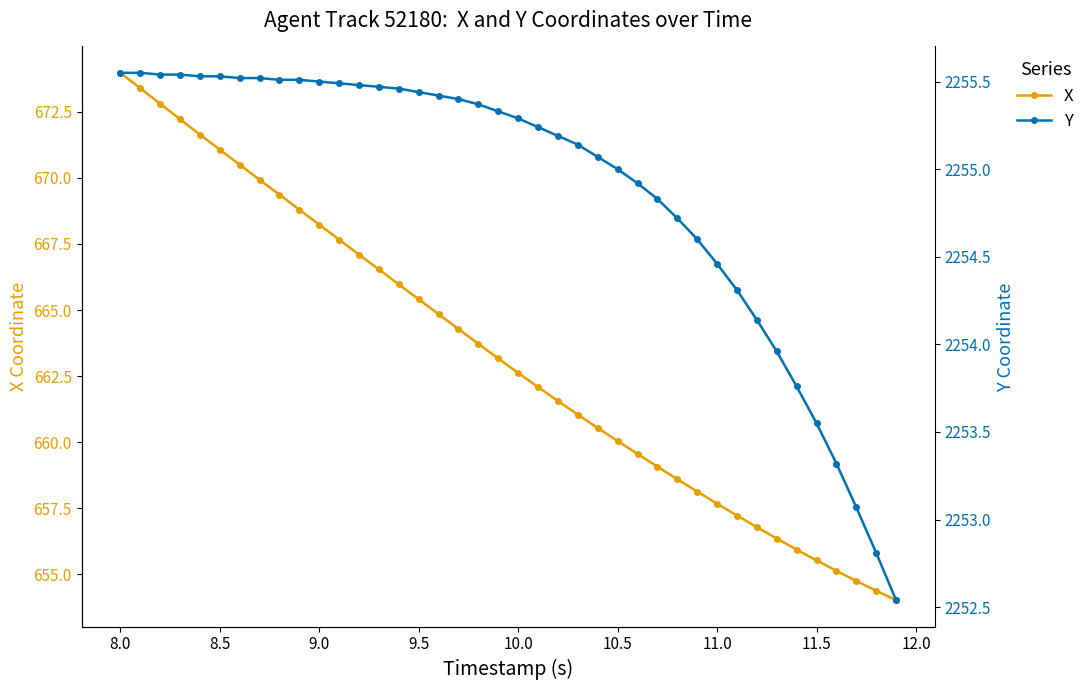

True or false: X has a value of 966.2 at 9.5.

False